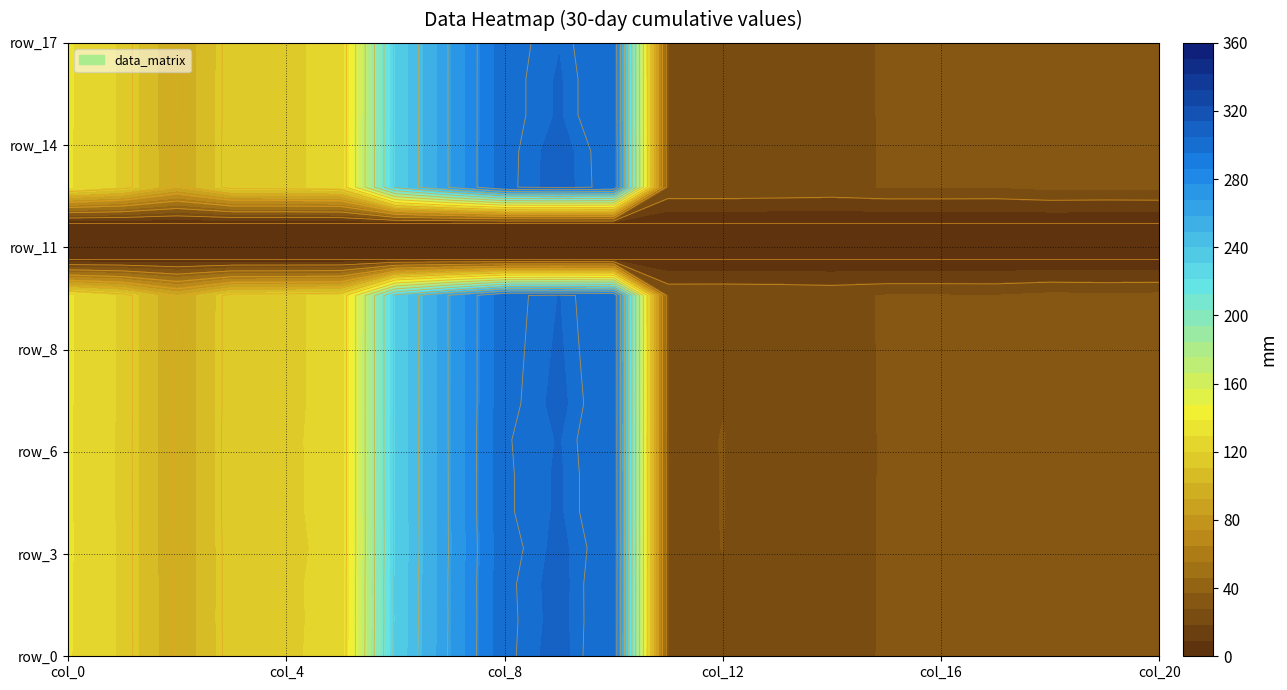

How many values in the row_7 series exceed 92?

11